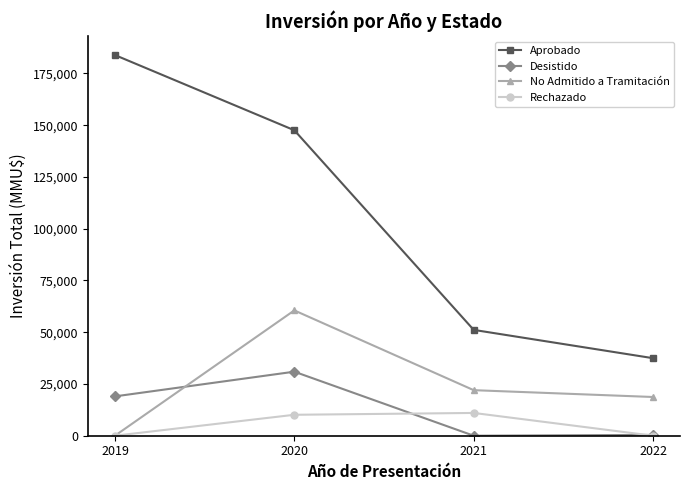

What are all the series names shown in the legend?

Aprobado, Desistido, No Admitido a Tramitación, Rechazado